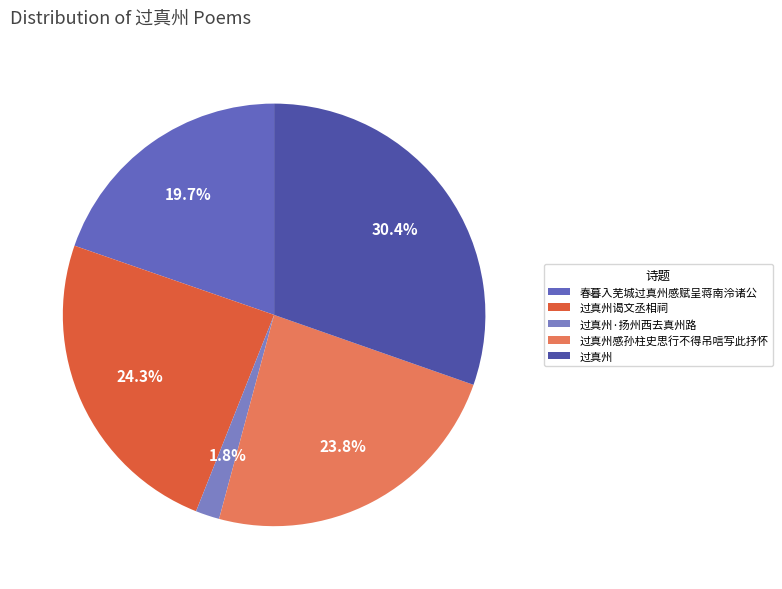

How many slices are in this pie chart?

5